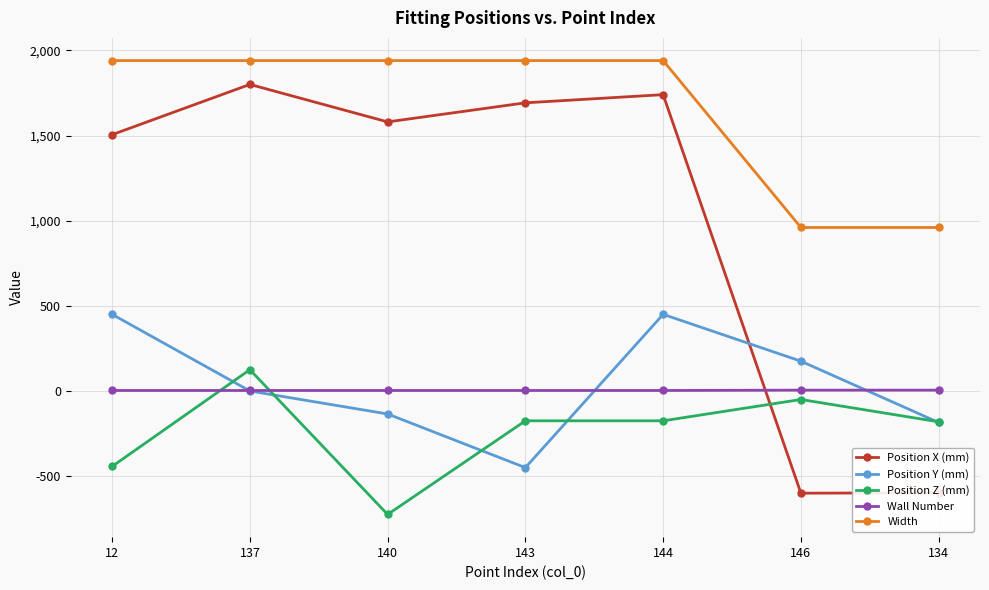

What are all the series names shown in the legend?

Position X (mm), Position Y (mm), Position Z (mm), Wall Number, Width